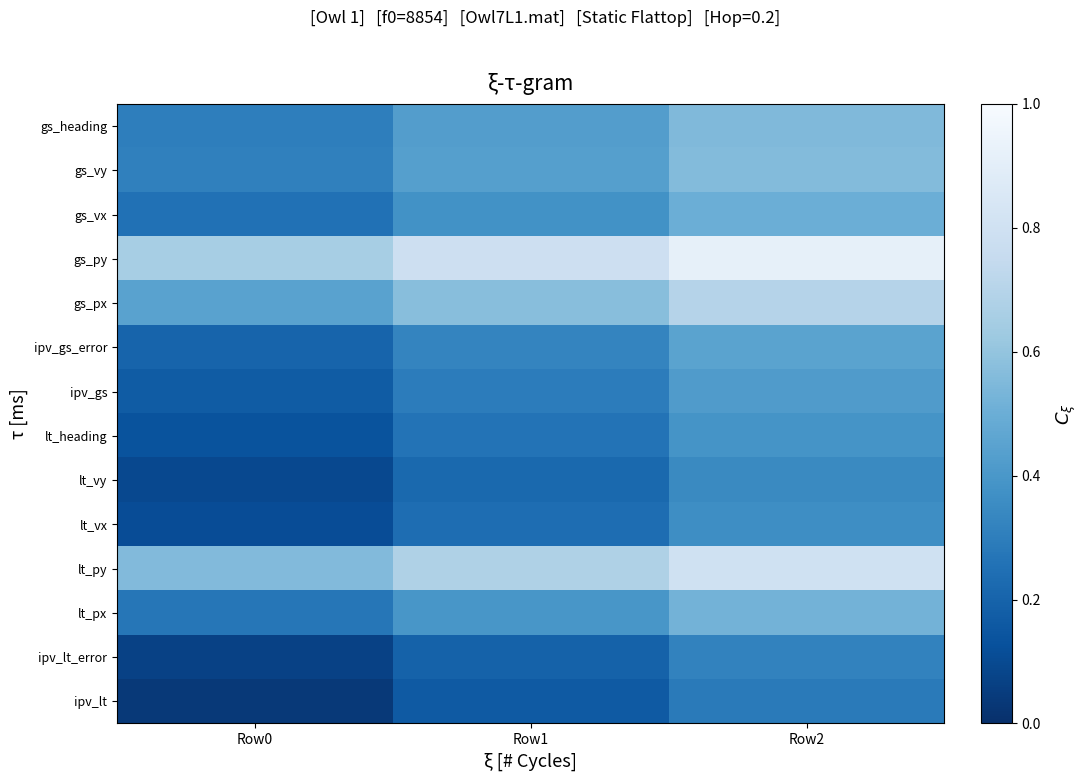

How many data points does each series have?

3